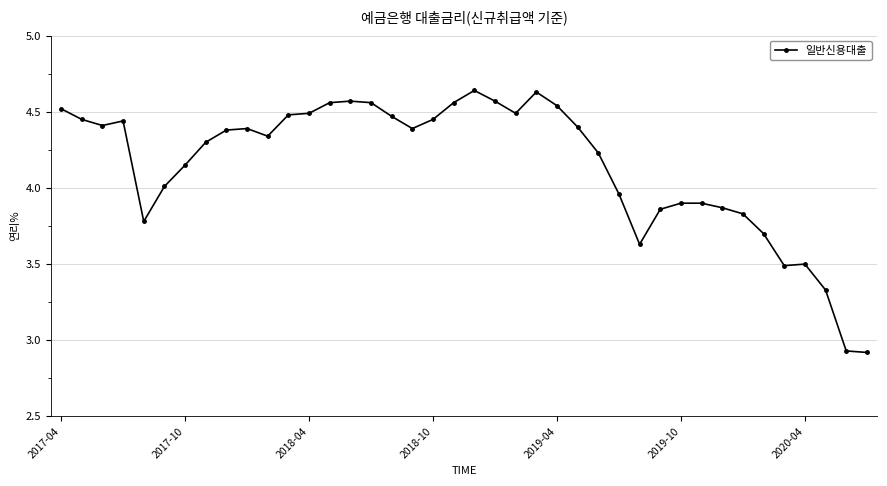

What is the difference between the second highest and minimum values?

1.7